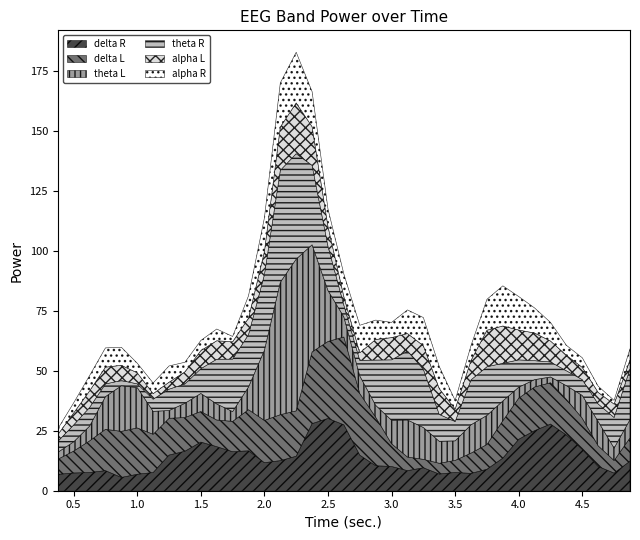

Where do theta L and delta L first cross each other?

1.875 and 2.0